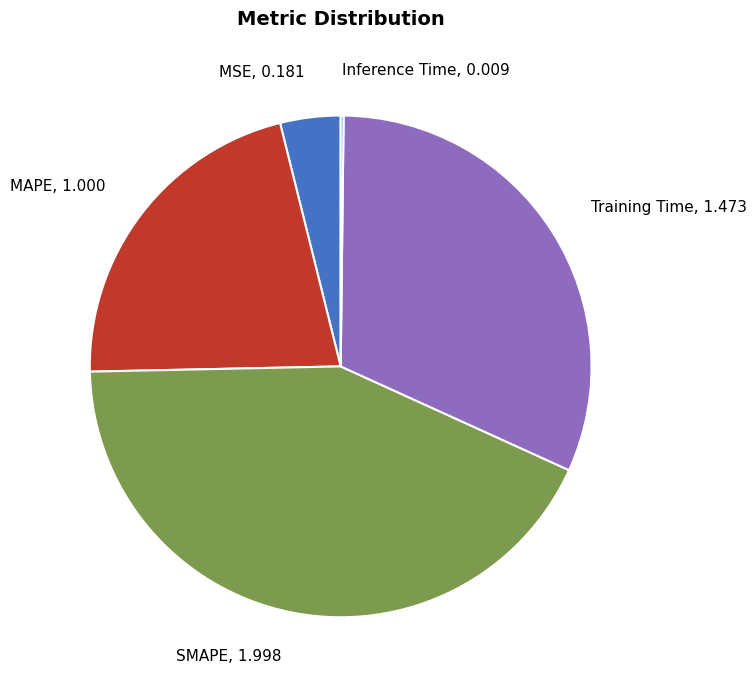

What is the largest slice in the pie chart?

SMAPE